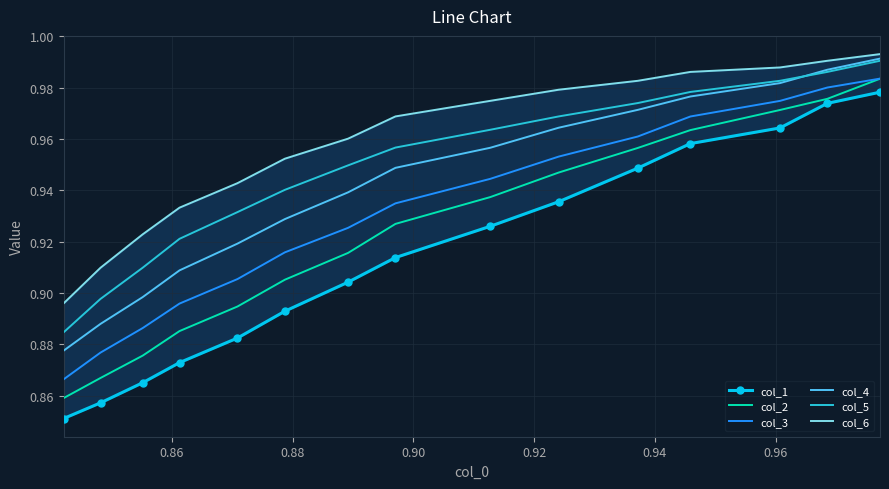

True or false: col_3 and col_5 cross at least once.

False